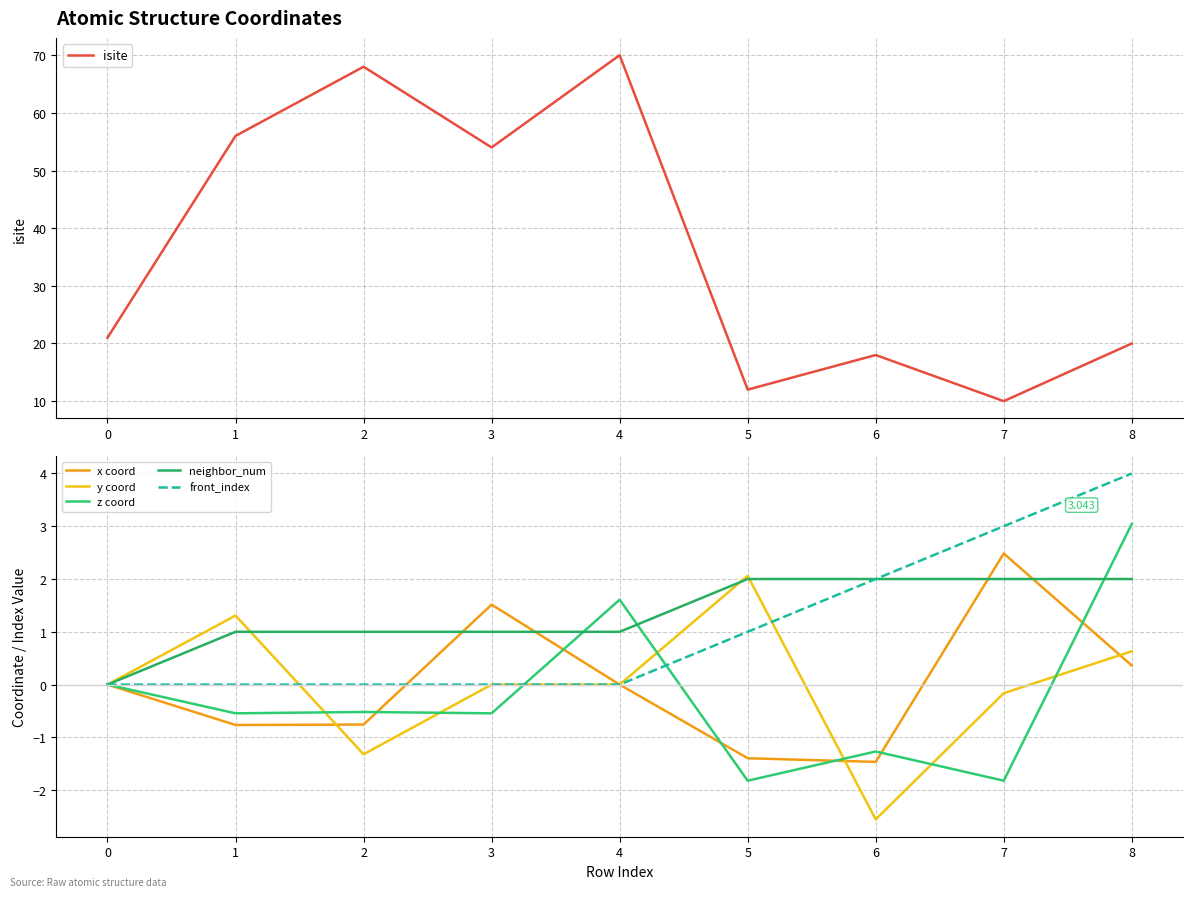

At which label is isite closest to 40?

3